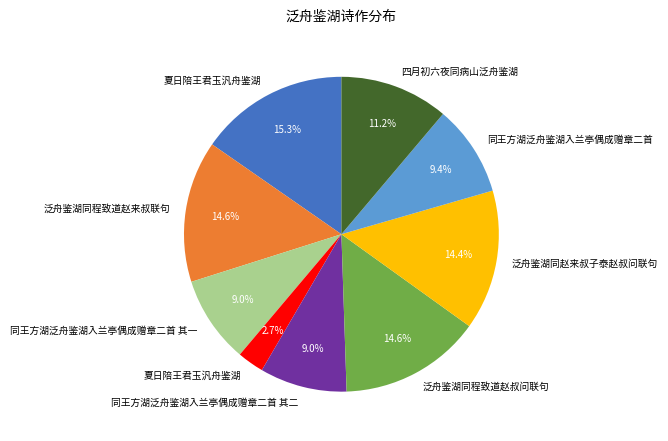

To the nearest percent, what is the difference between the largest and smallest slice percentages?

13%